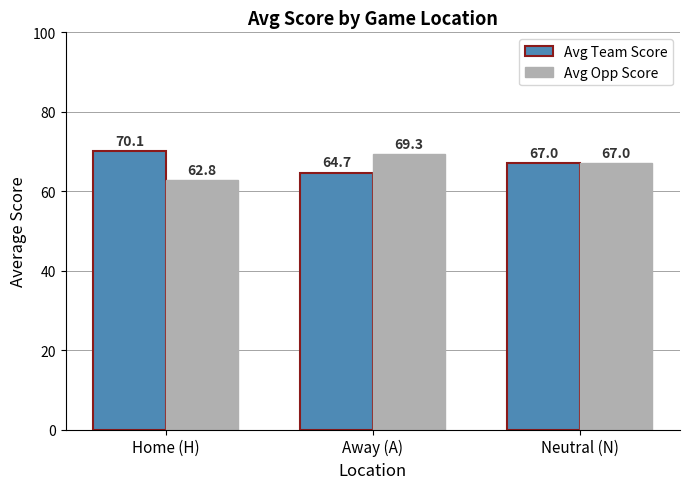

Reading left to right, extract all data points from this chart.

Avg Team Score: 70.1	64.7	67.0
Avg Opp Score: 62.8	69.3	67.0